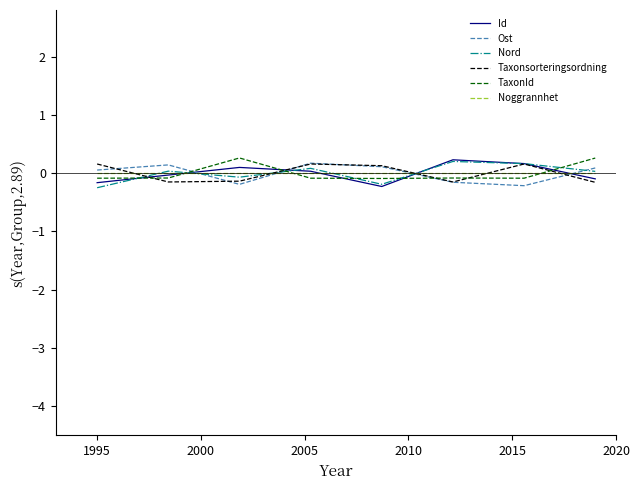

What is the maximum value for TaxonId?

0.3